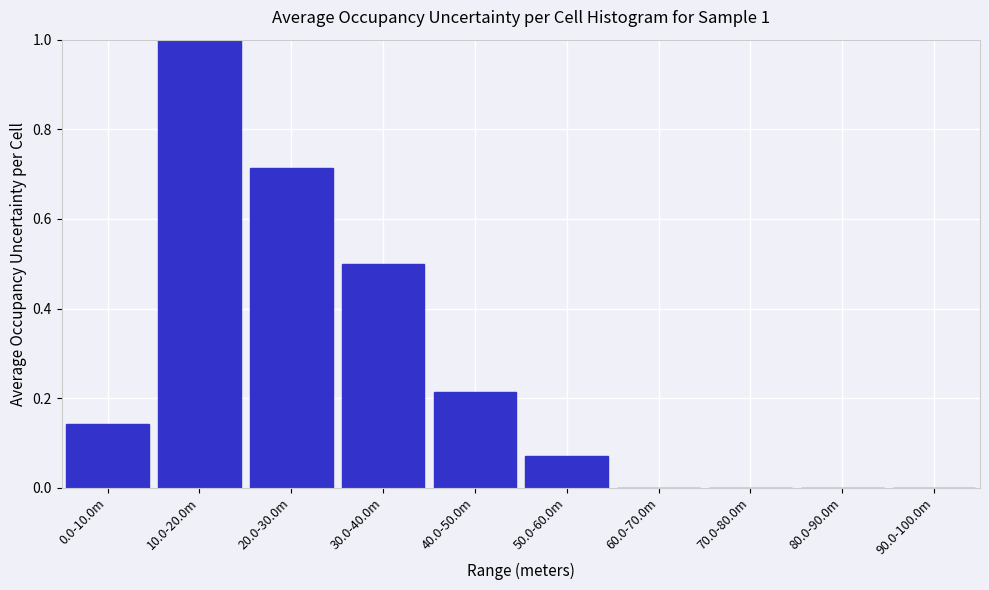

Is it true that the value at 90.0-100.0m is -0.6?

False